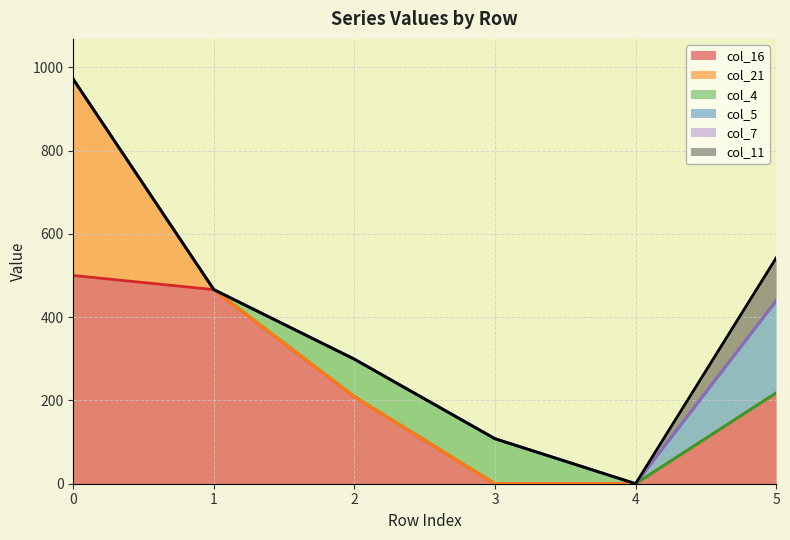

List the series in order of their peak value, highest first.

col_16, col_21, col_5, col_4, col_11, col_7